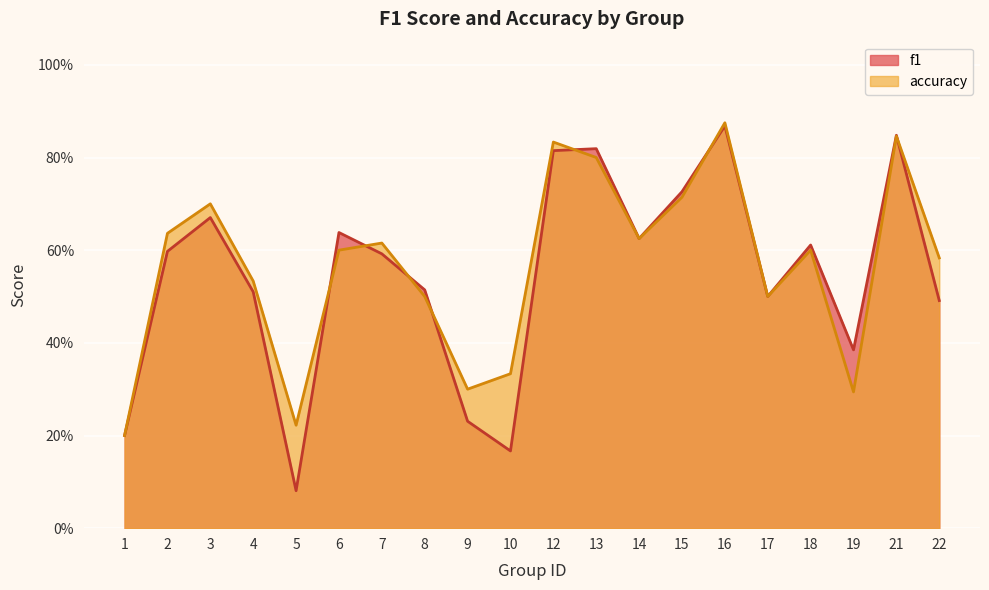

How many times do accuracy and f1 cross each other?

7